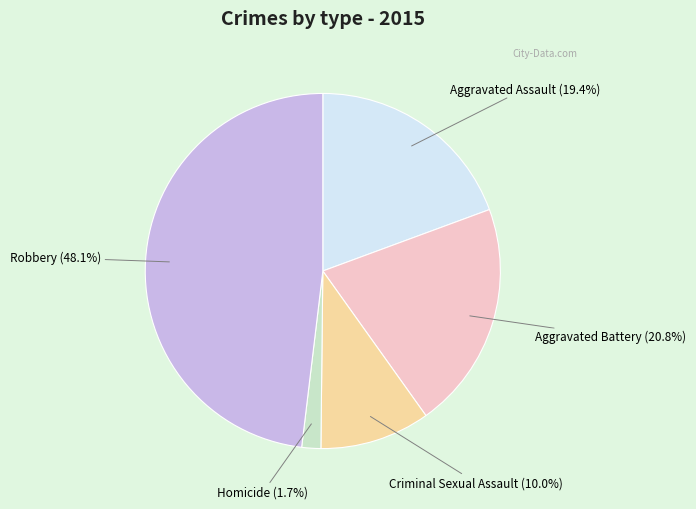

Is there any slice that represents more than half of the pie?

No